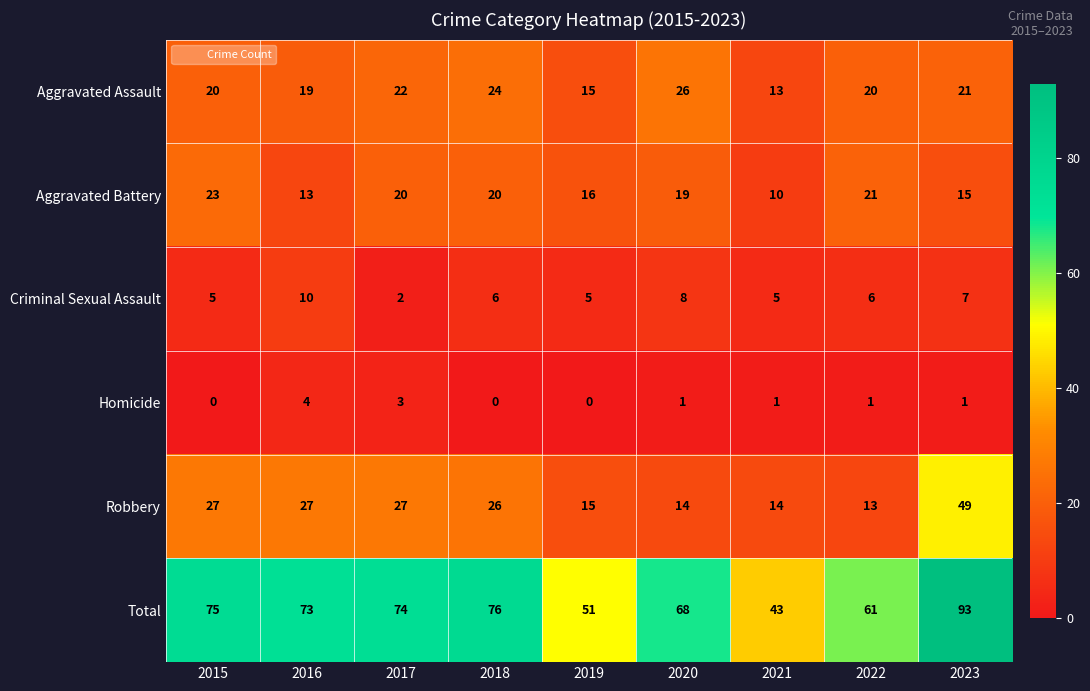

Where does the Aggravated Battery series first go above 19?

2015